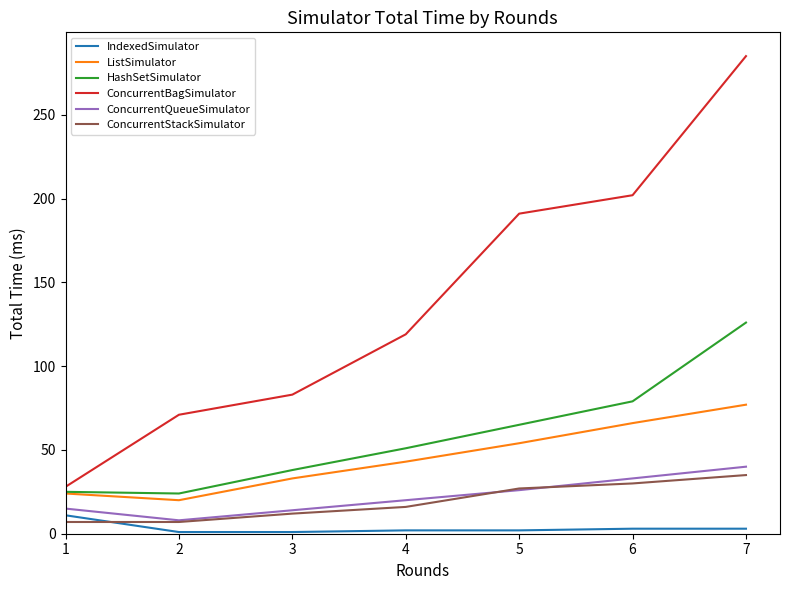

Is the value of ConcurrentBagSimulator at 3 greater than the value of ConcurrentStackSimulator at 1?

Yes